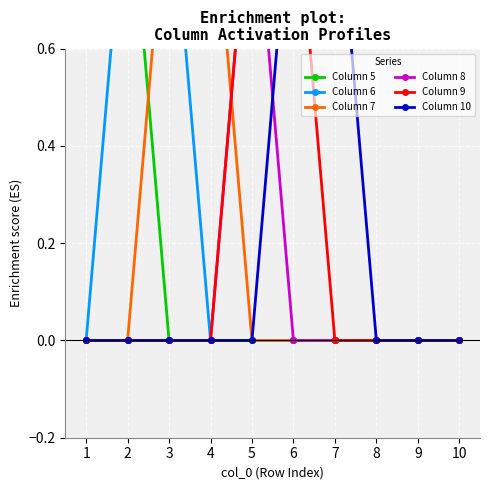

True or false: Column 8 and Column 6 cross at least once.

False